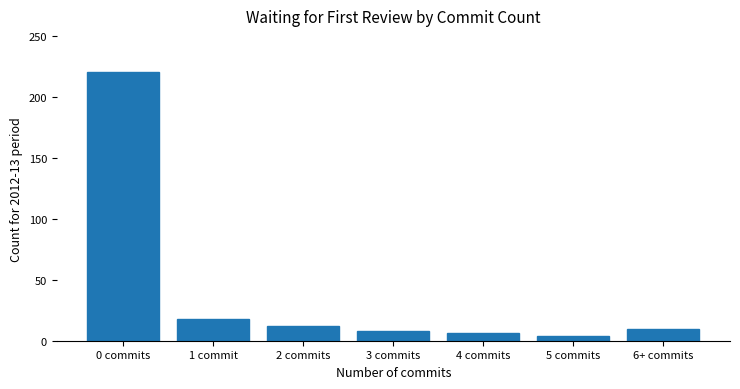

What is the average value?

40